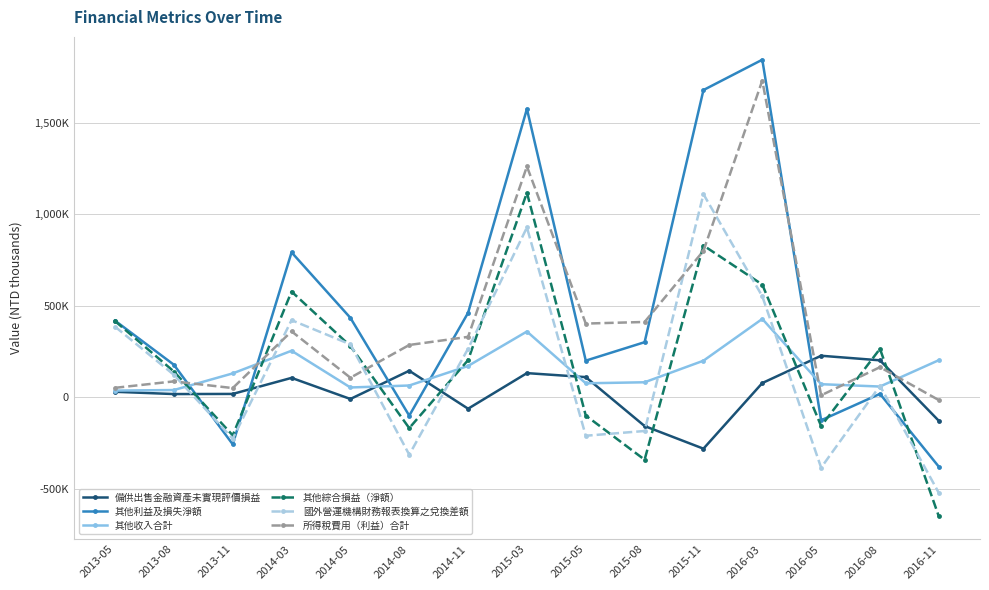

Is this an area chart (filled region under the line)?

No